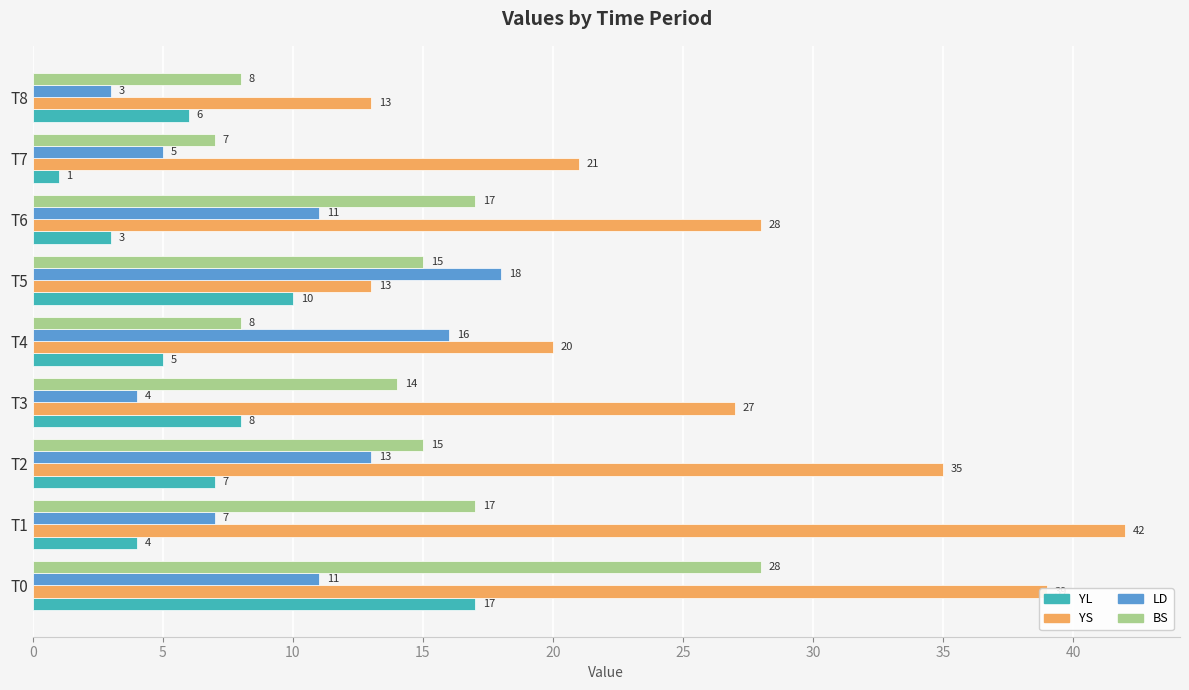

What is the average value of the YS series?

26